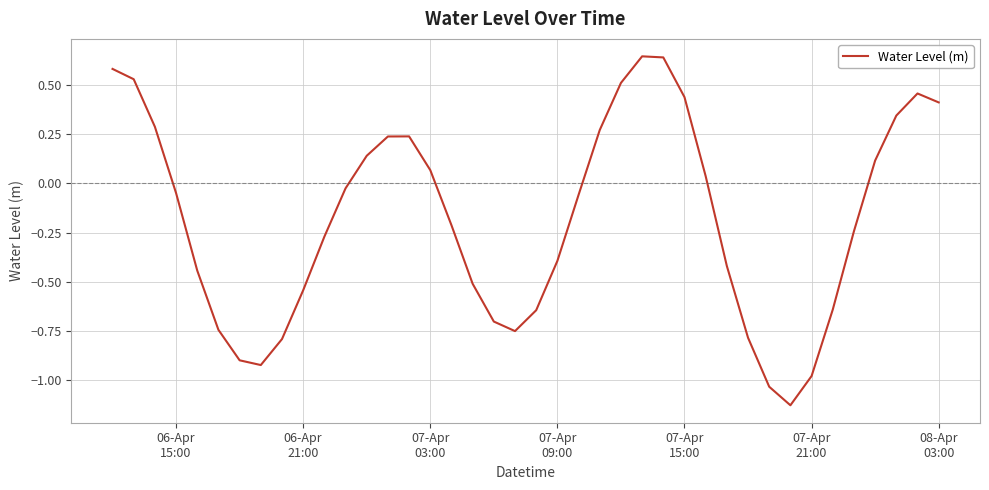

How many negative values are there?

23